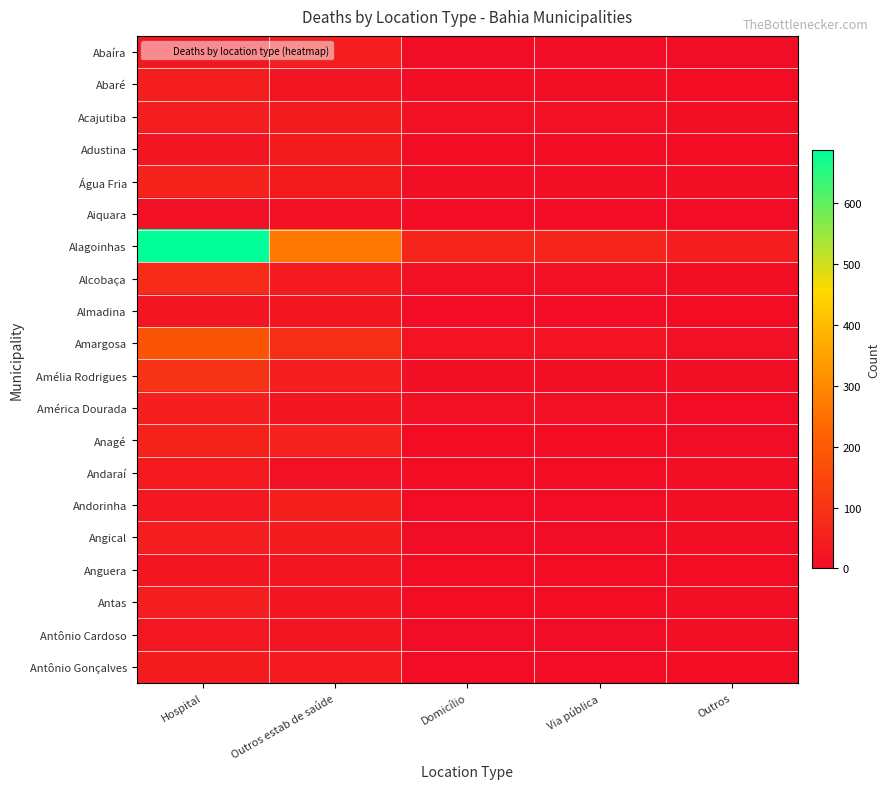

Which series has the largest total across all categories?

Alagoinhas